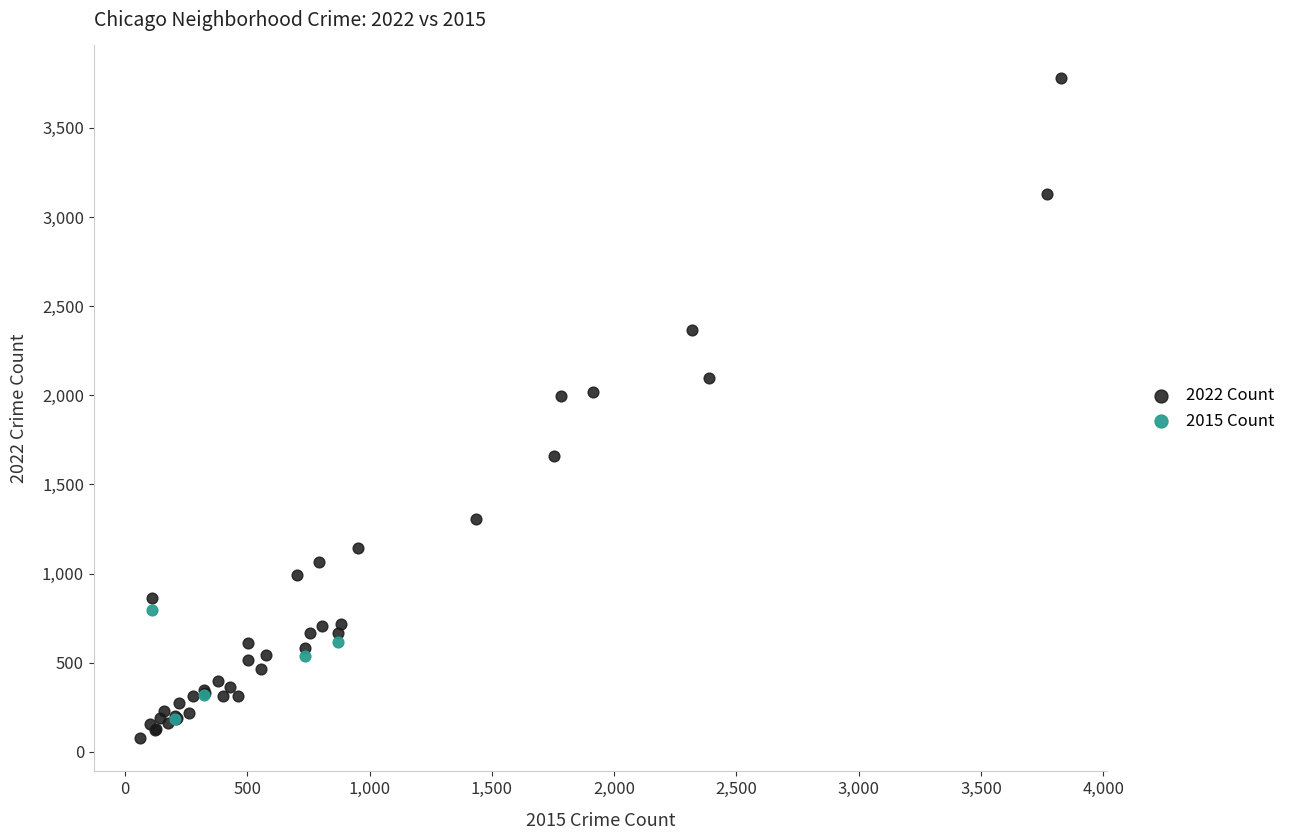

Which series contains the highest Y value?

2022 Count